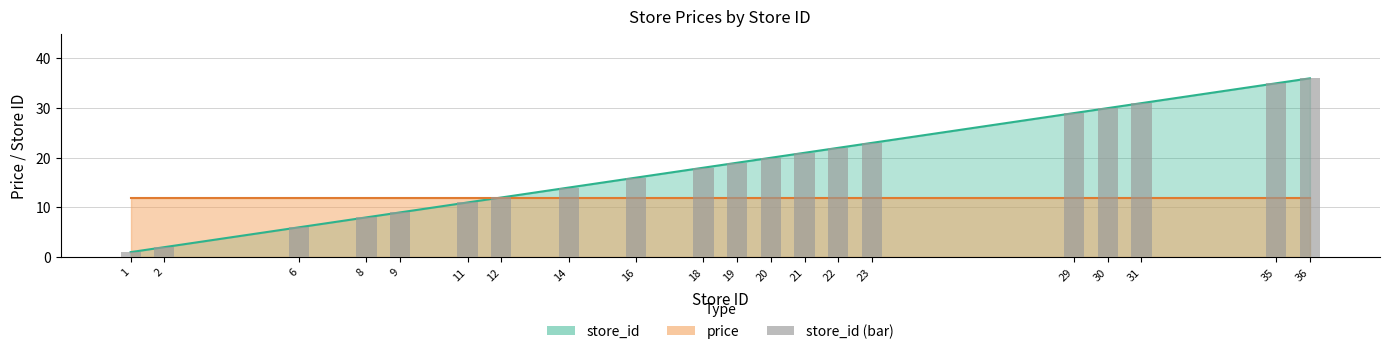

Reading left to right, what are all the values shown in this chart?

1	2	6	8	9	11	12	14	16	18	19	20	21	22	23	29	30	31	35	36